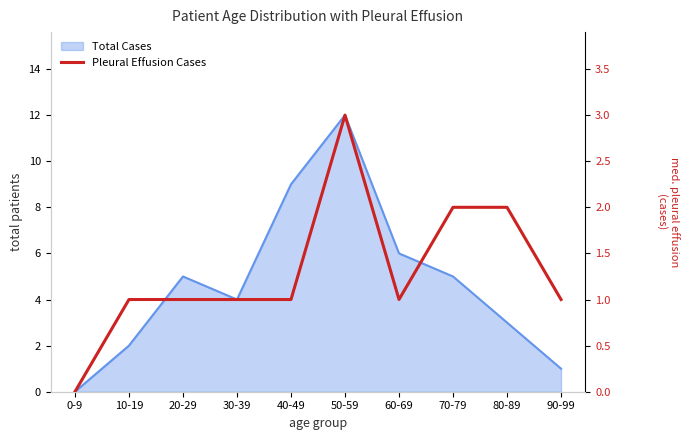

Where does the data first go above 1?

50-59